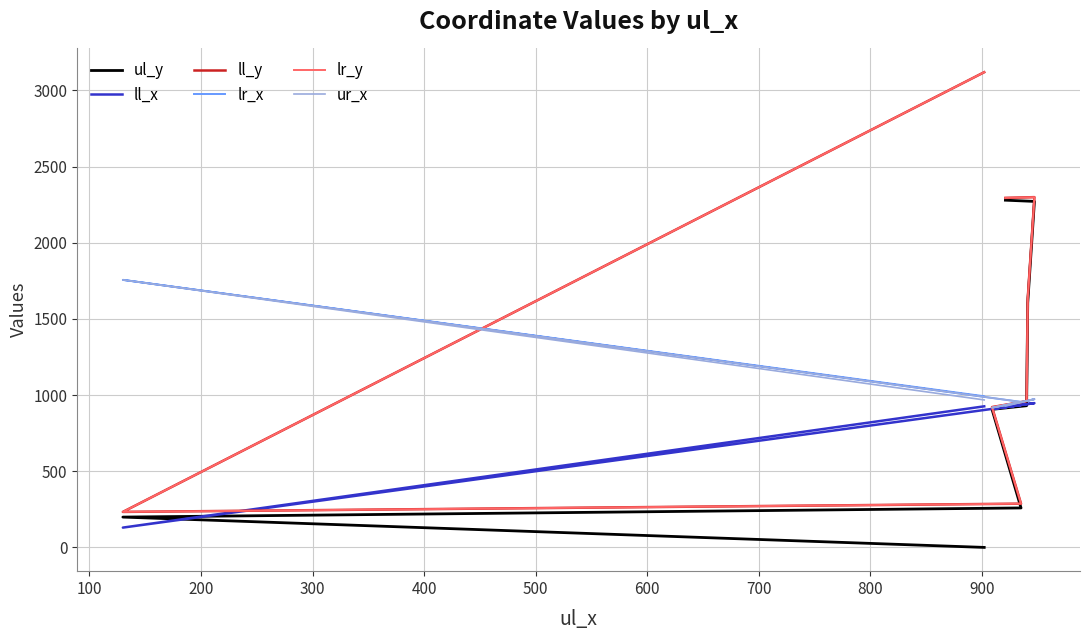

Reading left to right, what are all the values shown in this chart?

ul_y: 0	199	259	906	930	1605	2271	2279
ll_x: 926	130	935	909	940	941	947	921
ll_y: 3119	233	287	921	960	1633	2299	2294
lr_x: 992	1756	955	917	962	963	973	929
lr_y: 3119	233	287	921	960	1633	2299	2294
ur_x: 968	1756	955	917	962	963	973	929